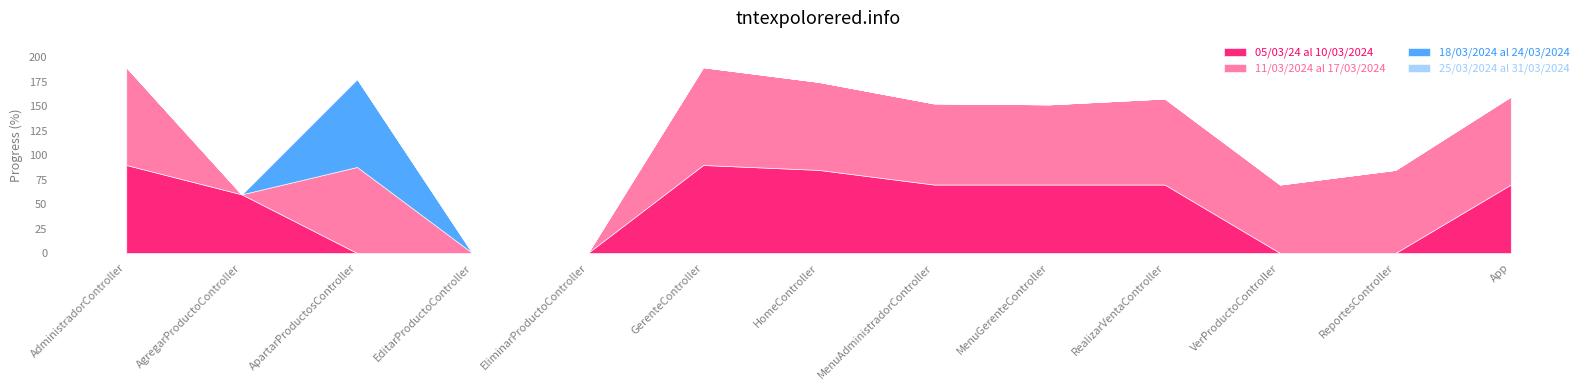

The 05/03/24 al 10/03/2024 series shows 90 at GerenteController. True or false?

True